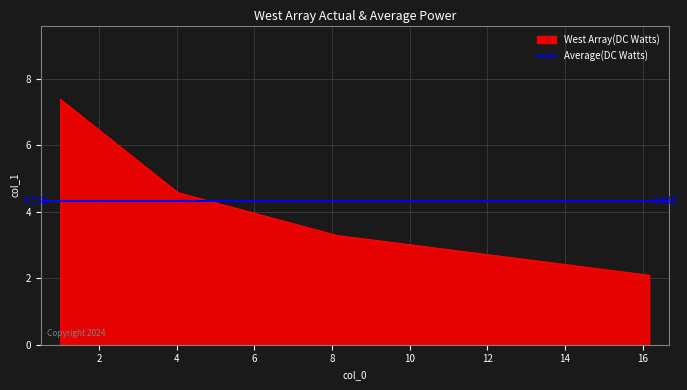

What is the difference between the maximum and second lowest values?

4.1